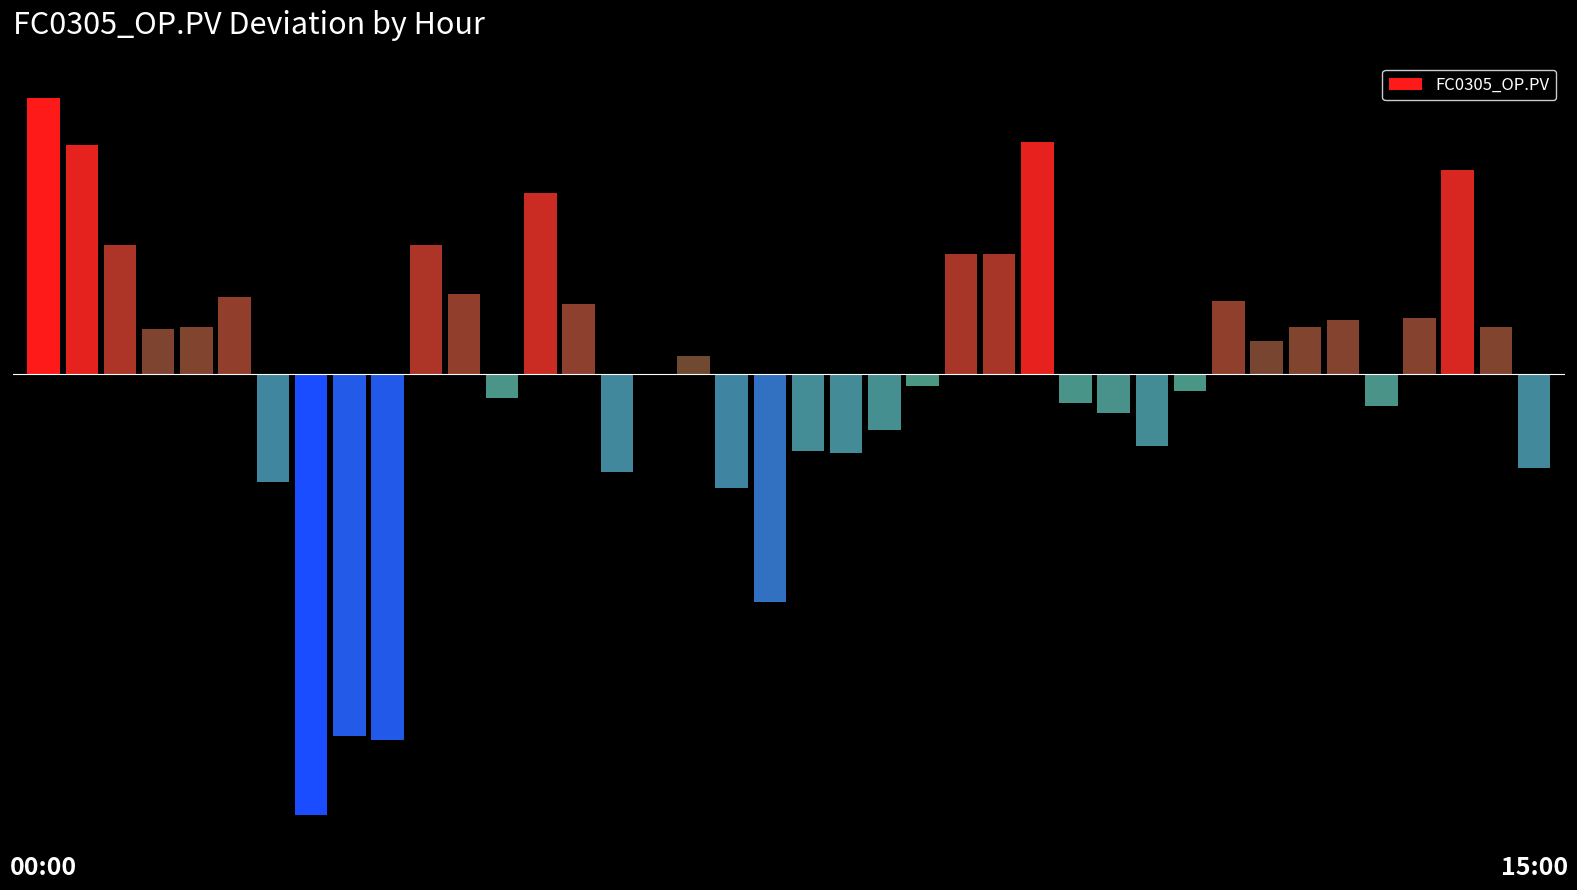

How many data points are less than 0?

19